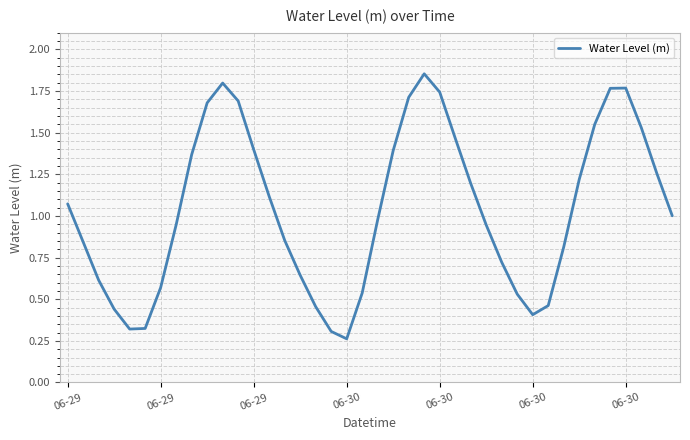

Count the number of data series in this chart.

1